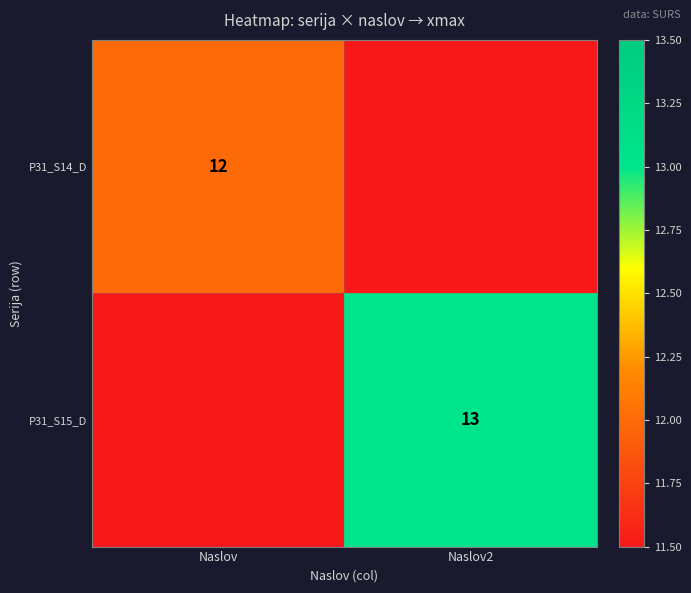

The P31_S14_D series shows 7 at Naslov. True or false?

False